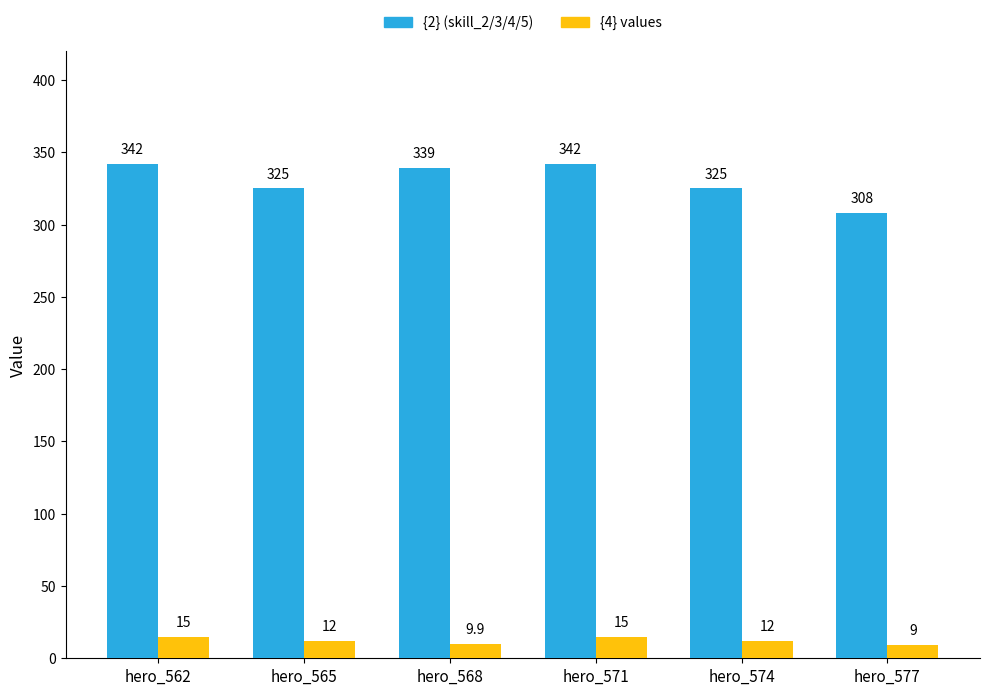

Reading left to right, list all the values displayed in this chart.

{2} (skill_2/3/4/5): 342.0	325.0	339.0	342.0	325.0	308.0
{4} values: 15.0	12.0	9.9	15.0	12.0	9.0